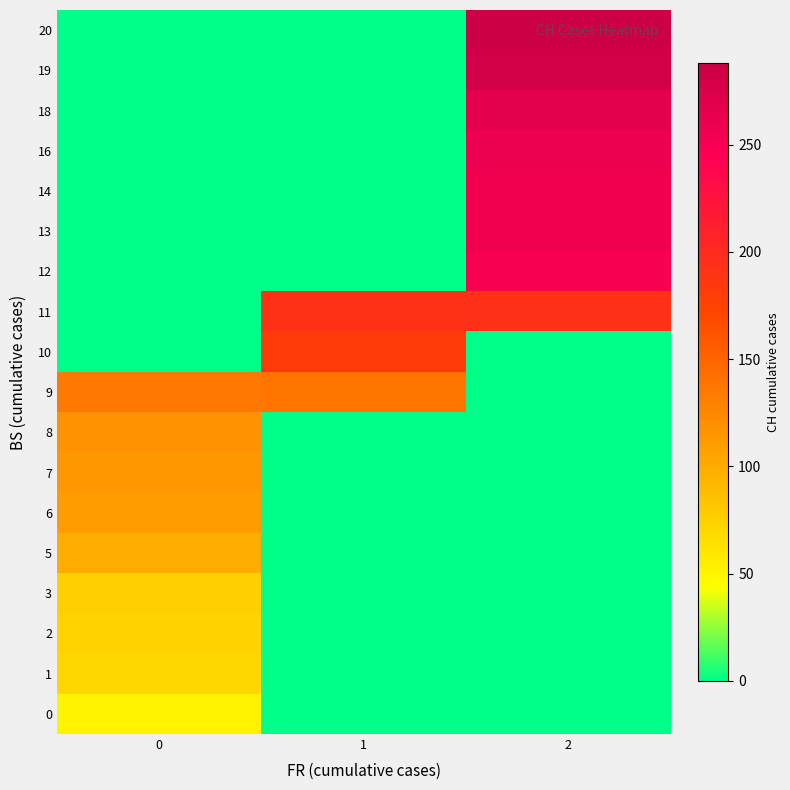

Count the number of data series in this chart.

18